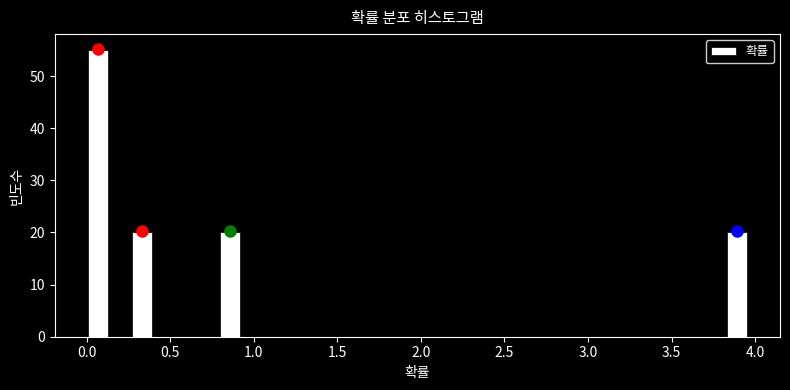

Around what value on the x-axis is the tallest bar? Give the approximate position of its centre, as read against the axis.

0.05